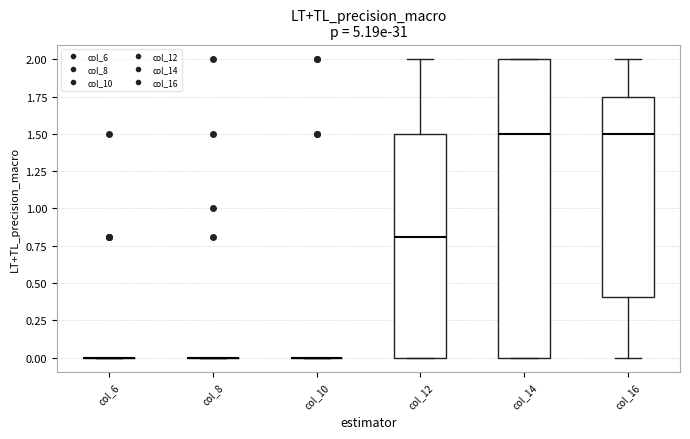

Which box is the tallest, from its lower edge to its upper edge?

col_14